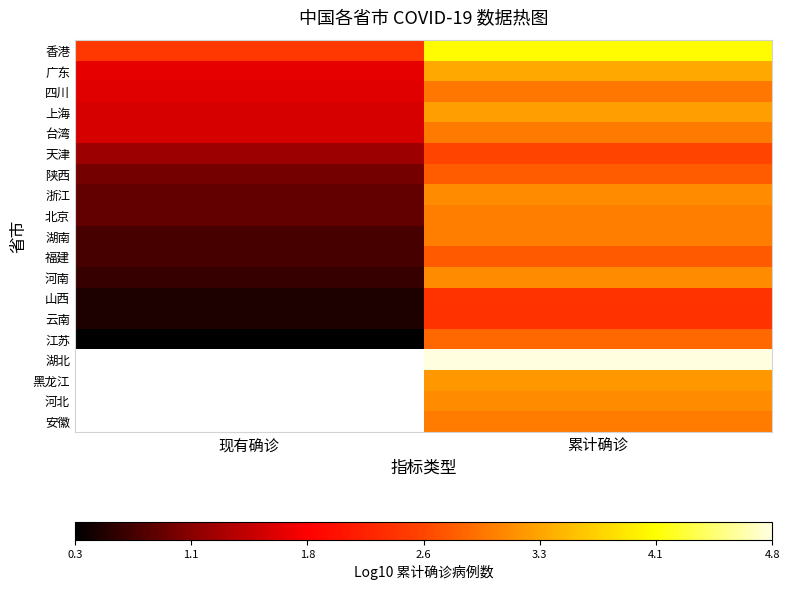

Is it true that 陕西 equals 1.2 at 累计确诊?

False